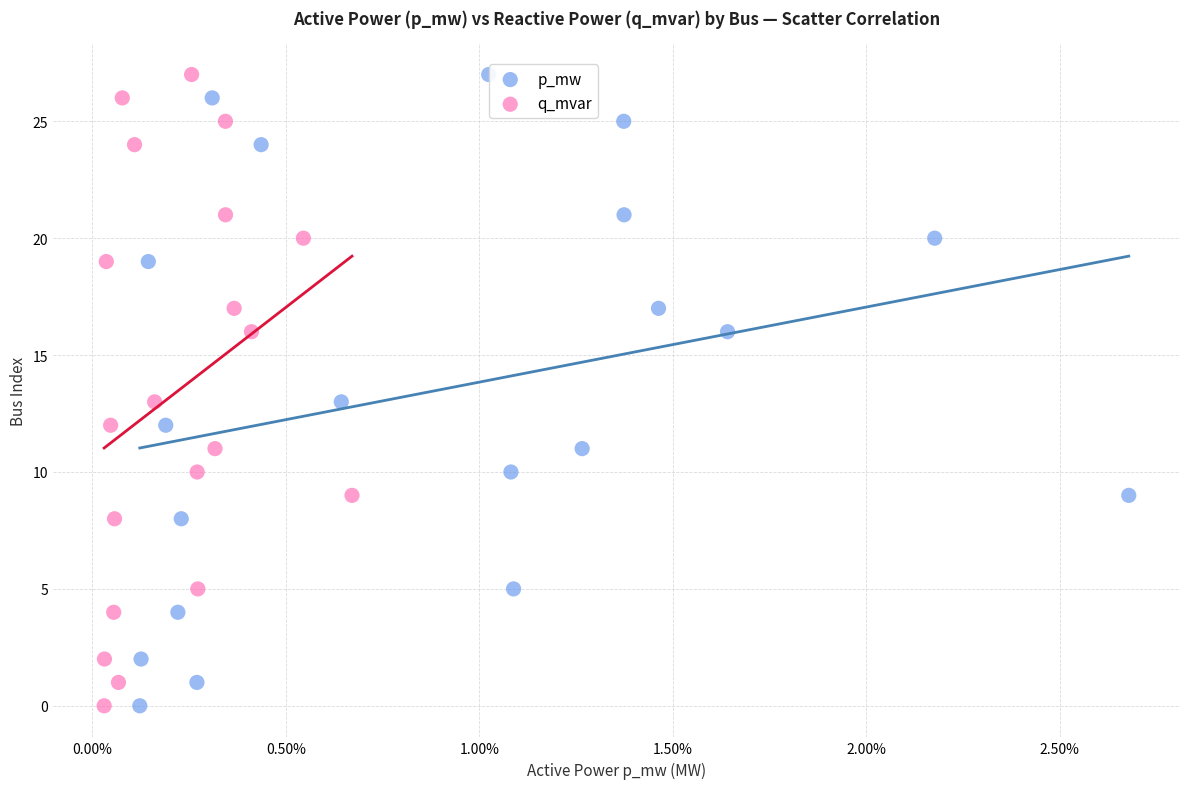

What are all the series names shown in the legend?

p_mw, q_mvar